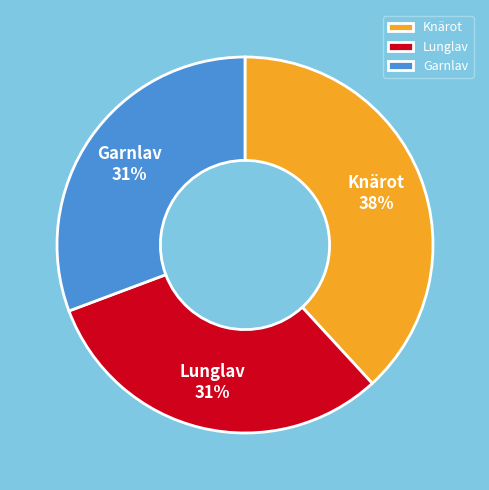

What is the largest slice in the pie chart?

Knärot